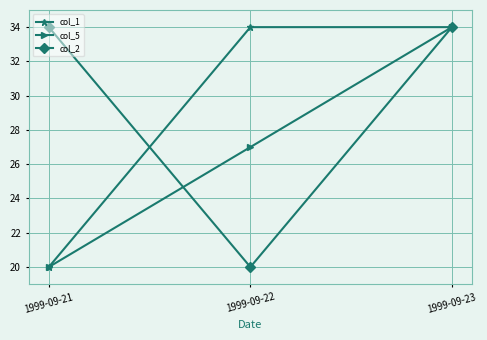

Reading right to left, extract all data points from this chart.

col_1: 34.0	34.0	20.0
col_5: 34.0	27.0	20.0
col_2: 34.0	20.0	34.0